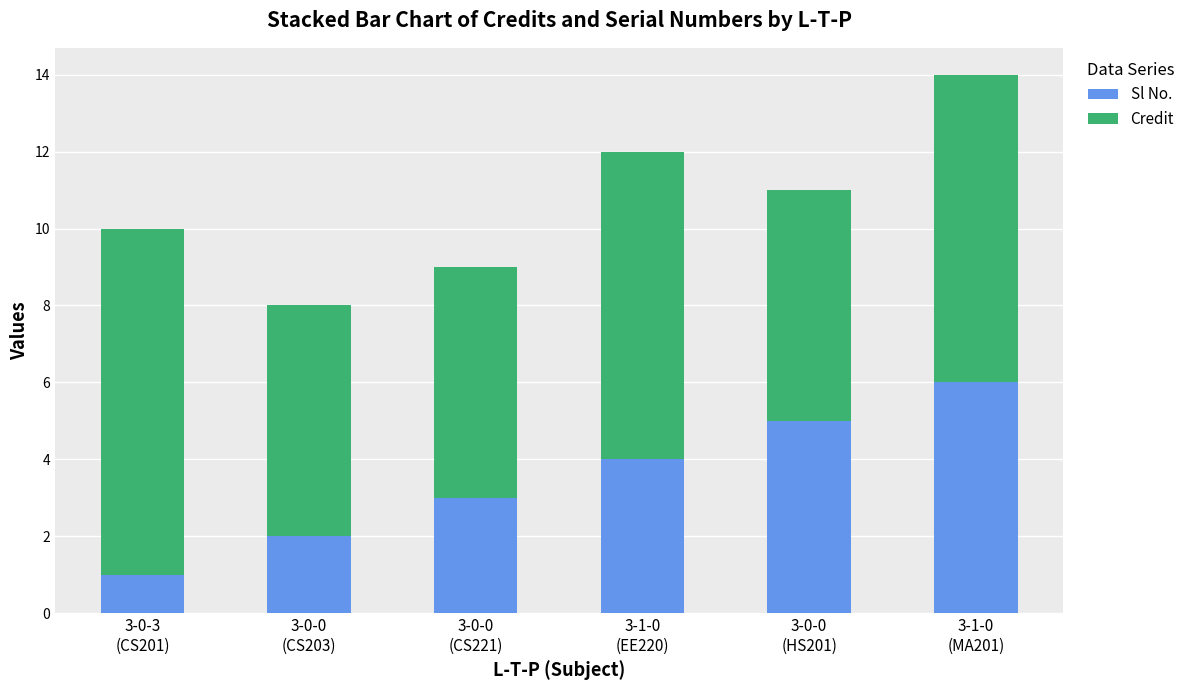

Reading right to left, what are the values for Sl No.?

6	5	4	3	2	1